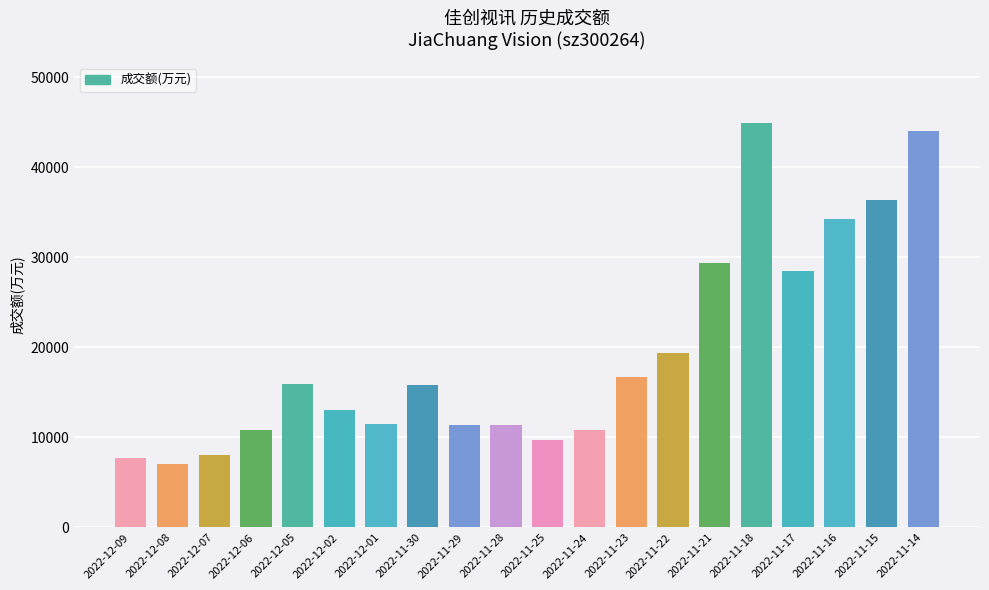

What value does the data have at 2022-12-06, to the nearest 100?

10800